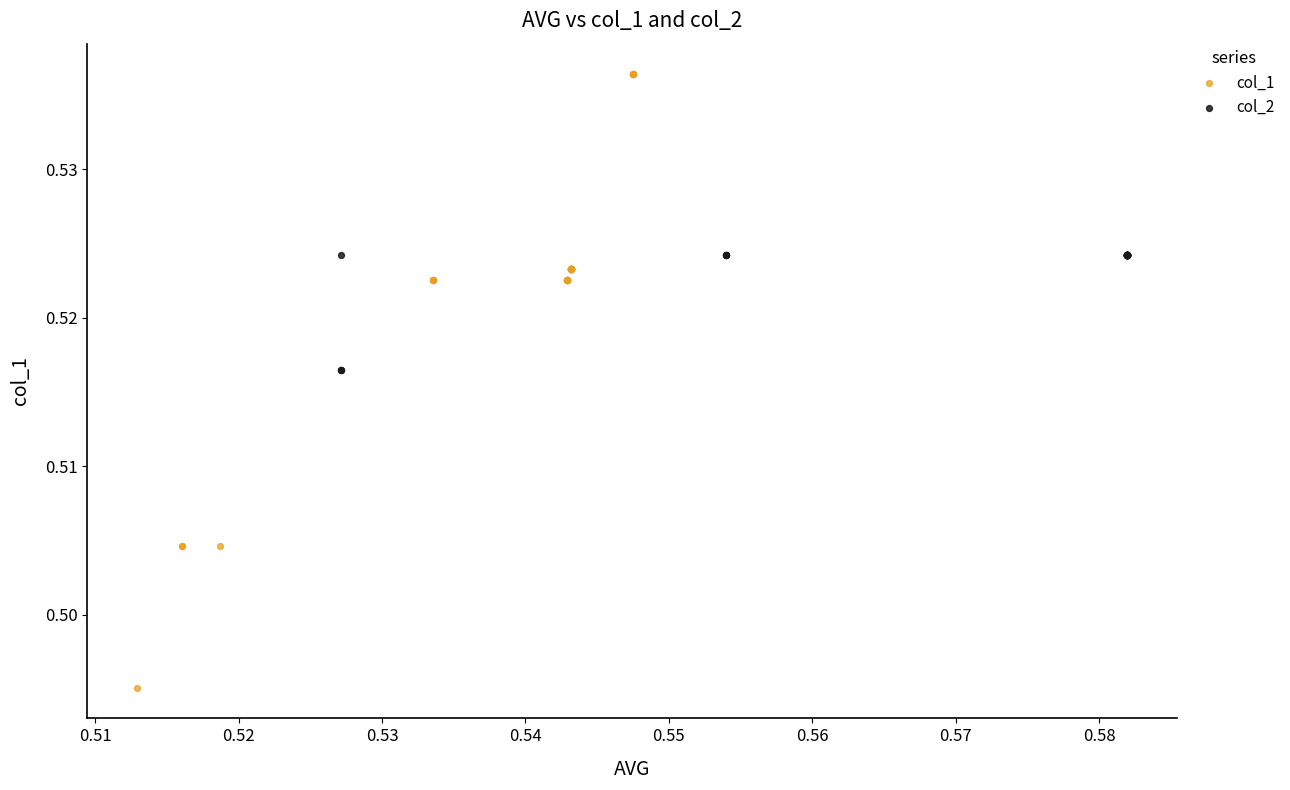

Which series reaches the maximum Y coordinate?

col_1